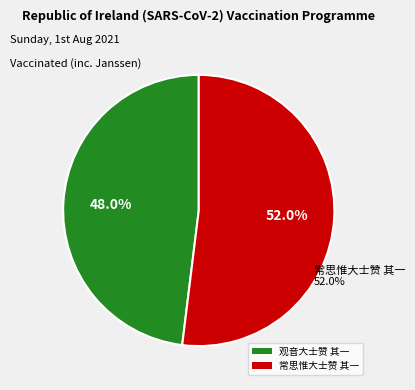

Is it true that 观音大士赞 其一 is 48% of the pie?

True